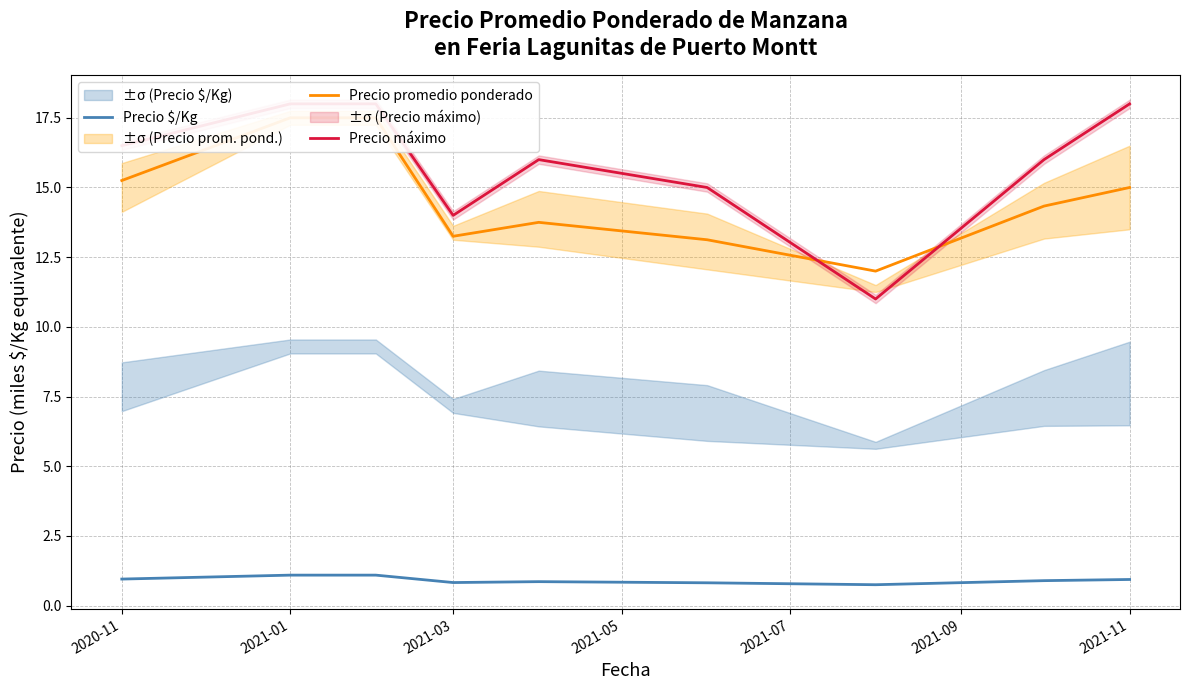

What is the difference between the maximum and minimum values in the Precio promedio ponderado series?

5.5